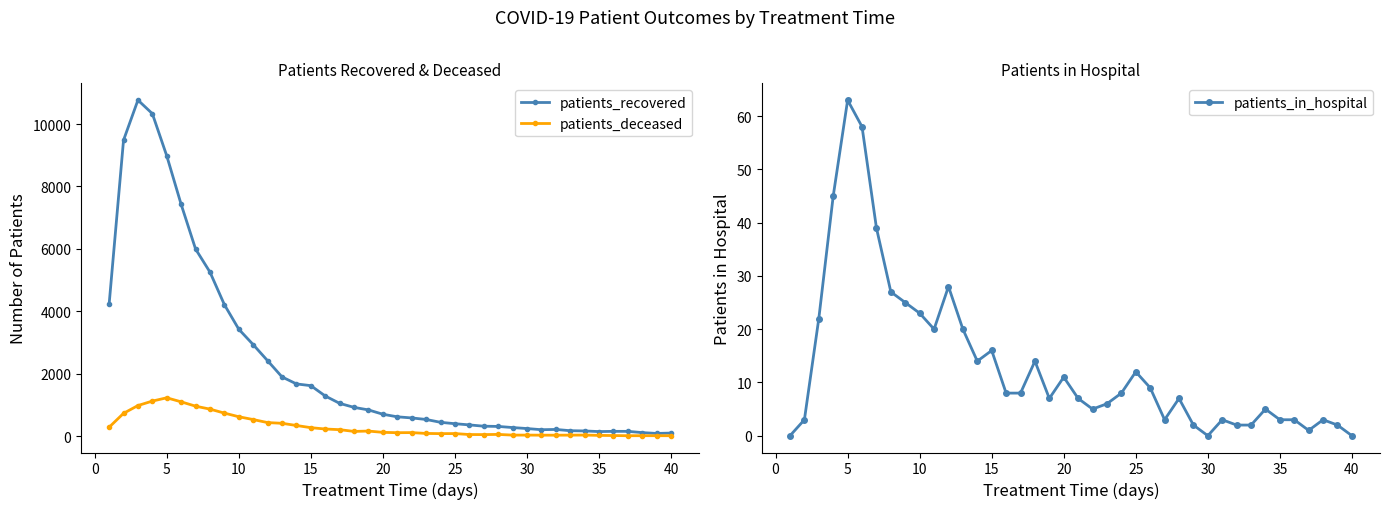

True or false: patients_in_hospital has a value of 63 at 5.

True